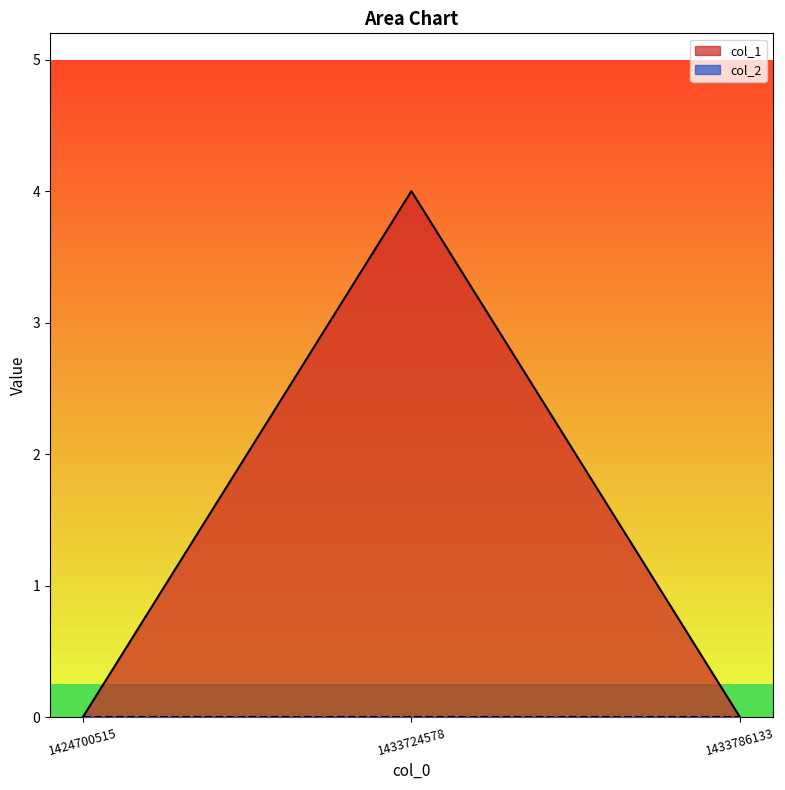

Does the chart display data point markers on the line(s)?

No